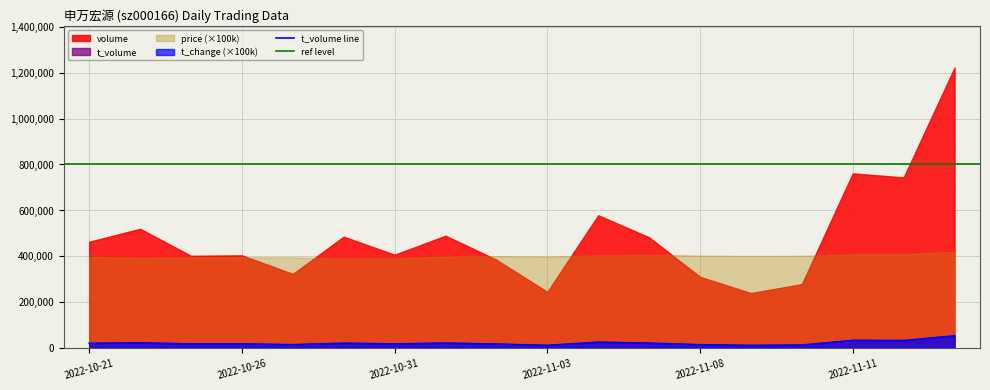

Which has a higher value, 2022-11-14 or 2022-10-25?

2022-11-14